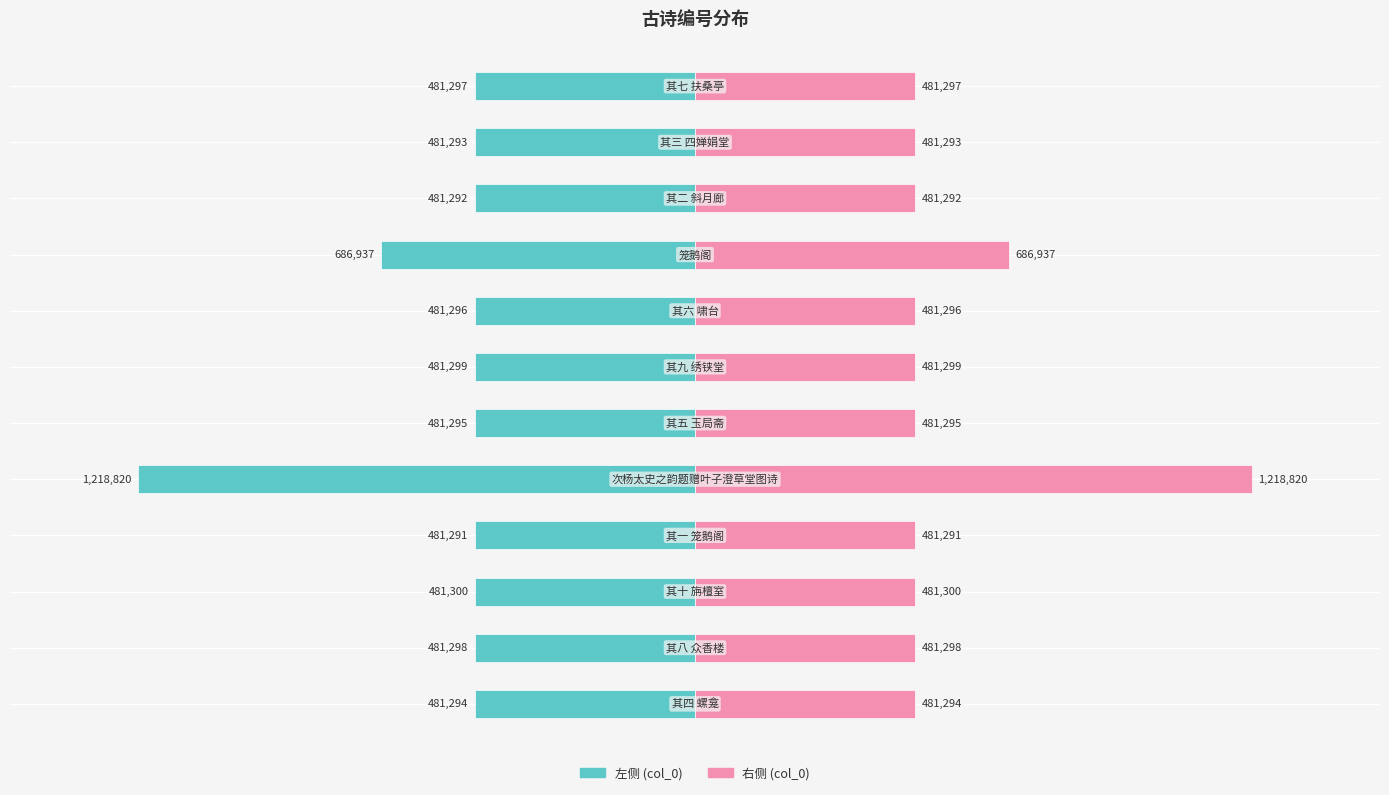

How many bars are there in each group?

2